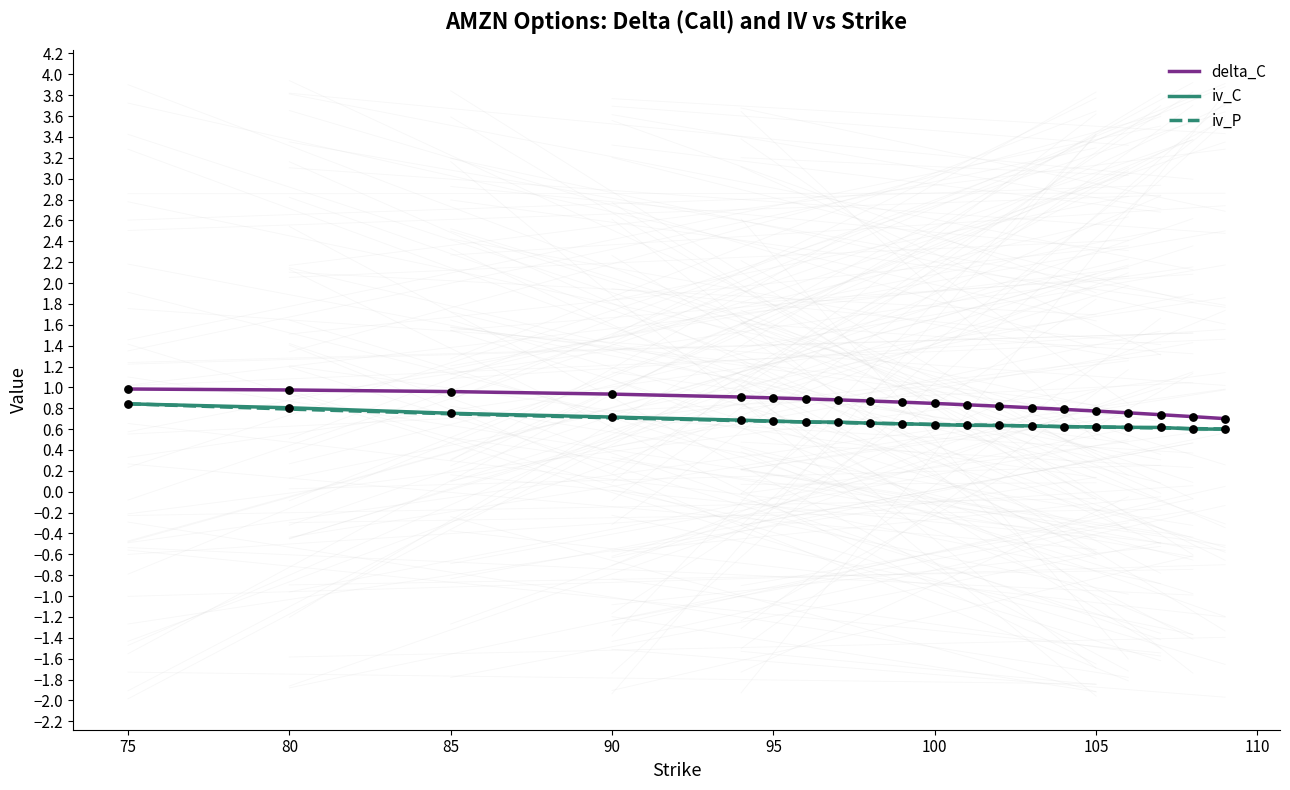

What is the smallest value displayed?

0.6